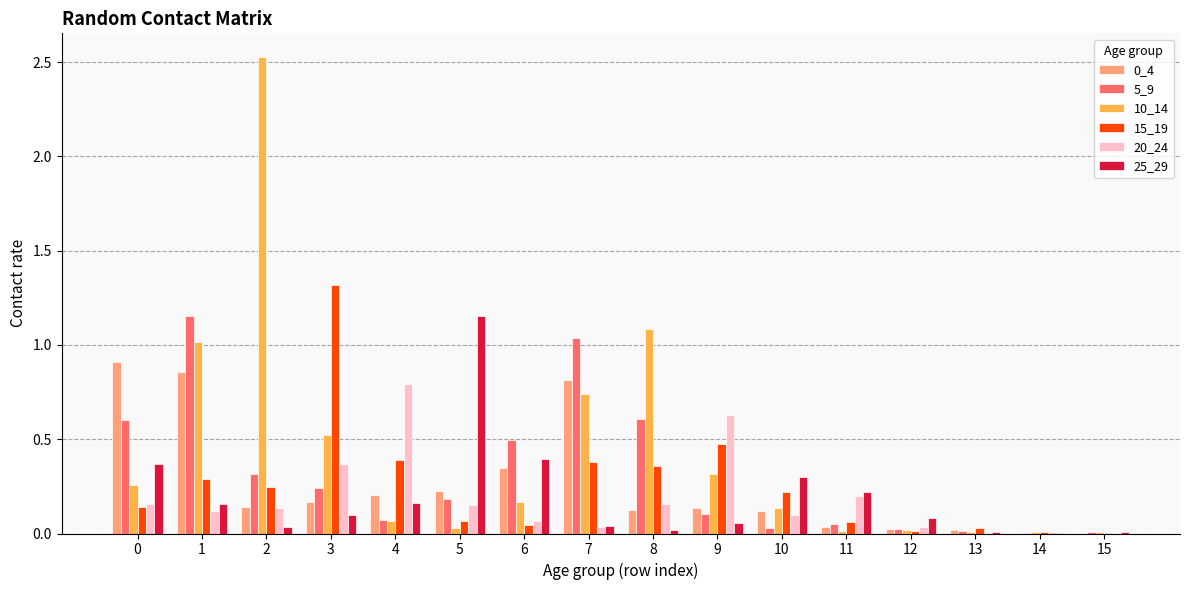

Which series has the largest range (max minus min)?

10_14